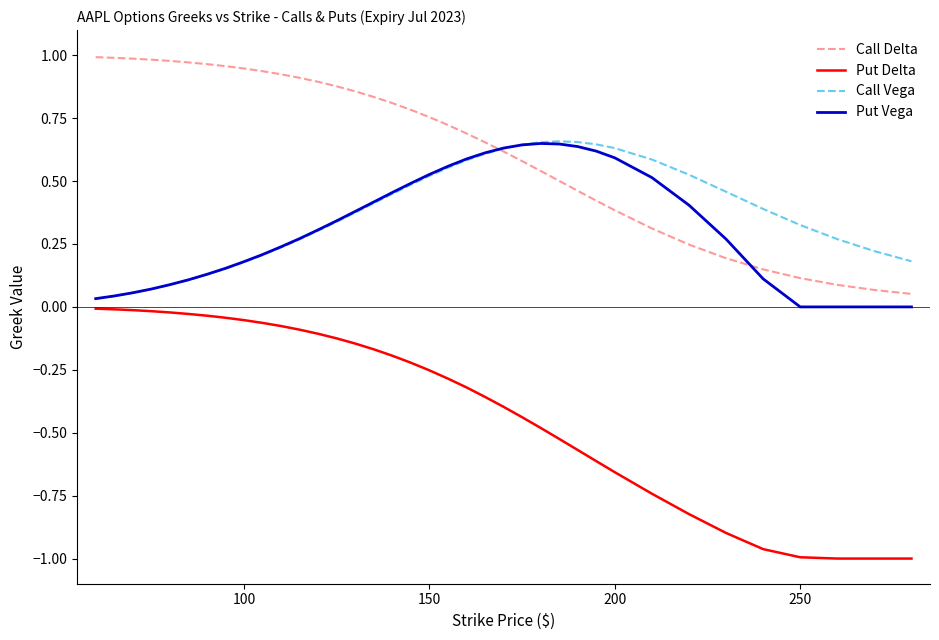

Which series has the widest spread of values?

Put Delta